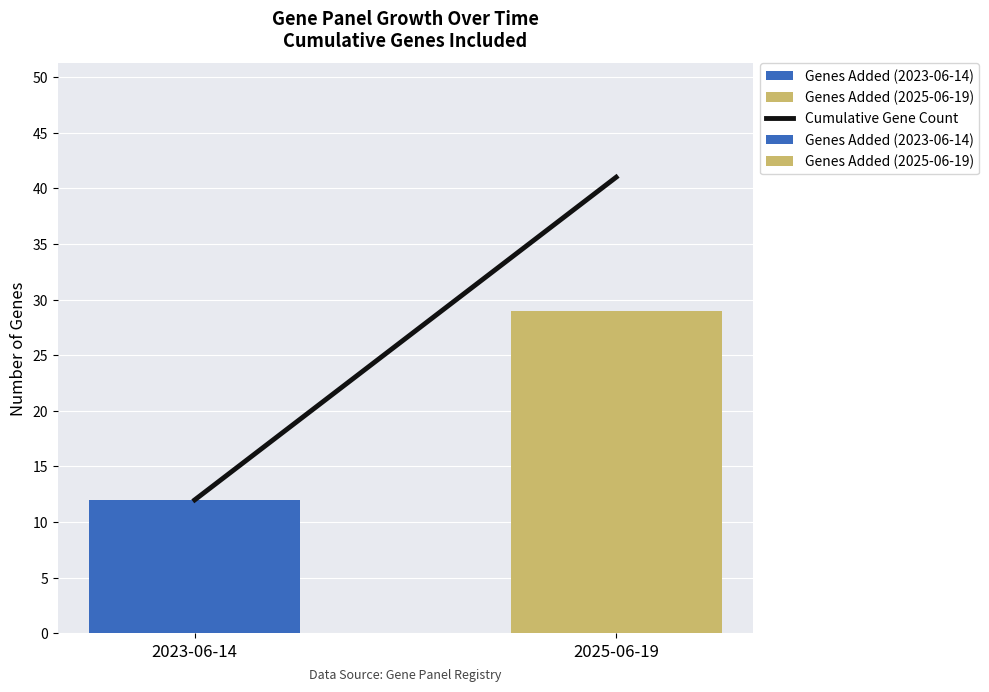

Between 2025-06-19 and 2023-06-14, which is larger?

2025-06-19